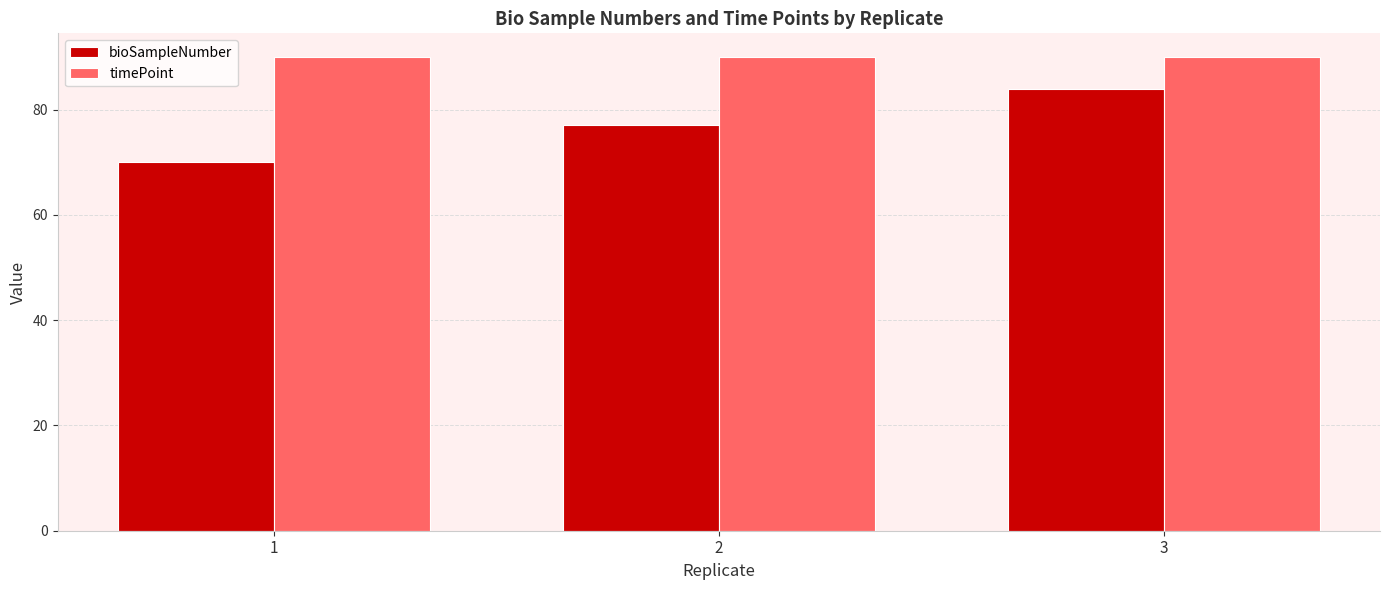

What is the spread (max minus min) of values at 2?

13